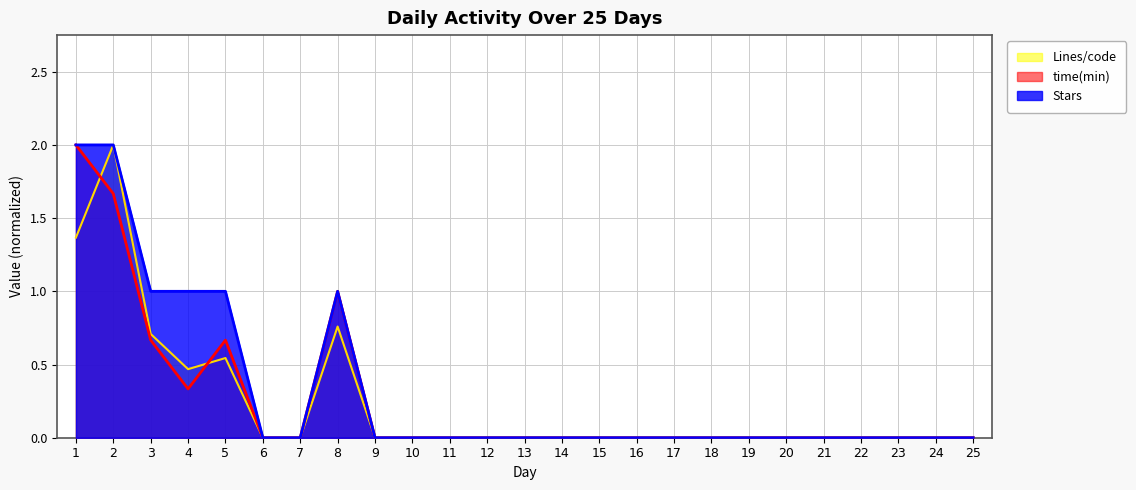

Rank the series by their maximum value, from lowest to highest.

Stars, Lines/code, time(min)